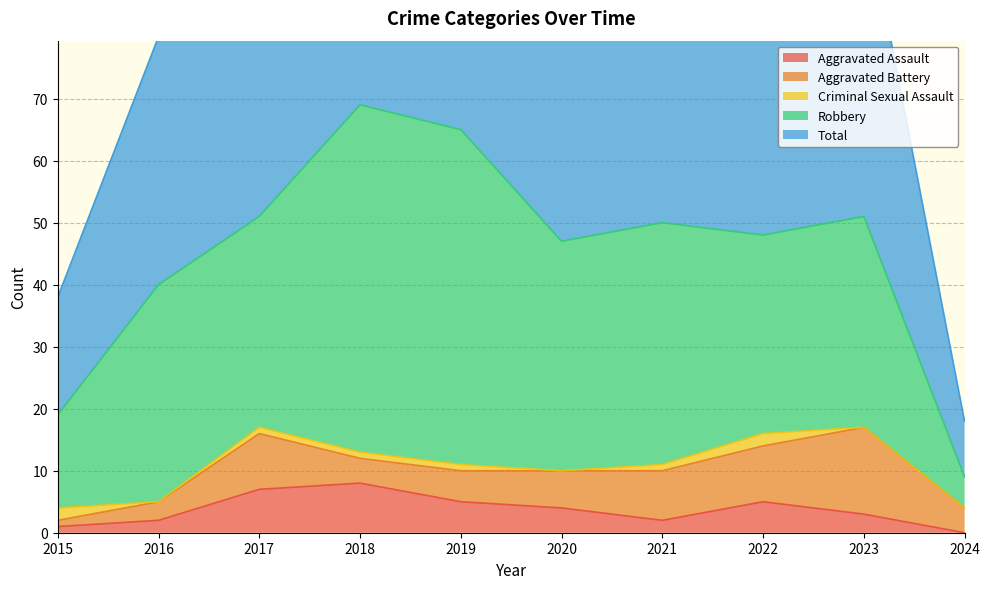

Does the chart display data point markers on the line(s)?

No